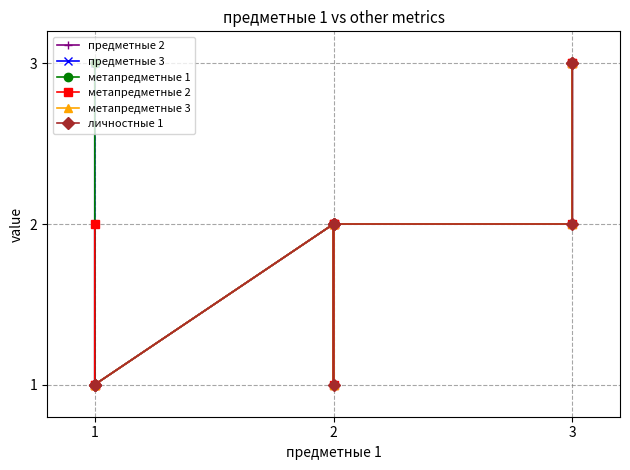

Where is метапредметные 2 nearest to the value 2?

1